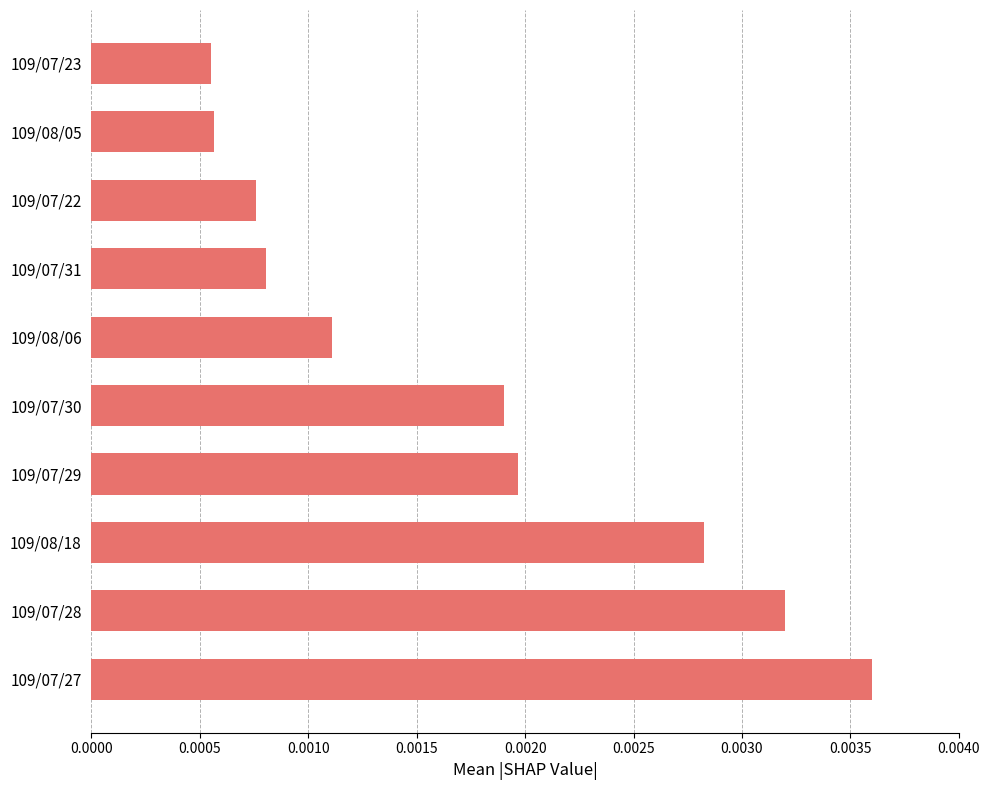

Count the values in the range 0 to 1.

10